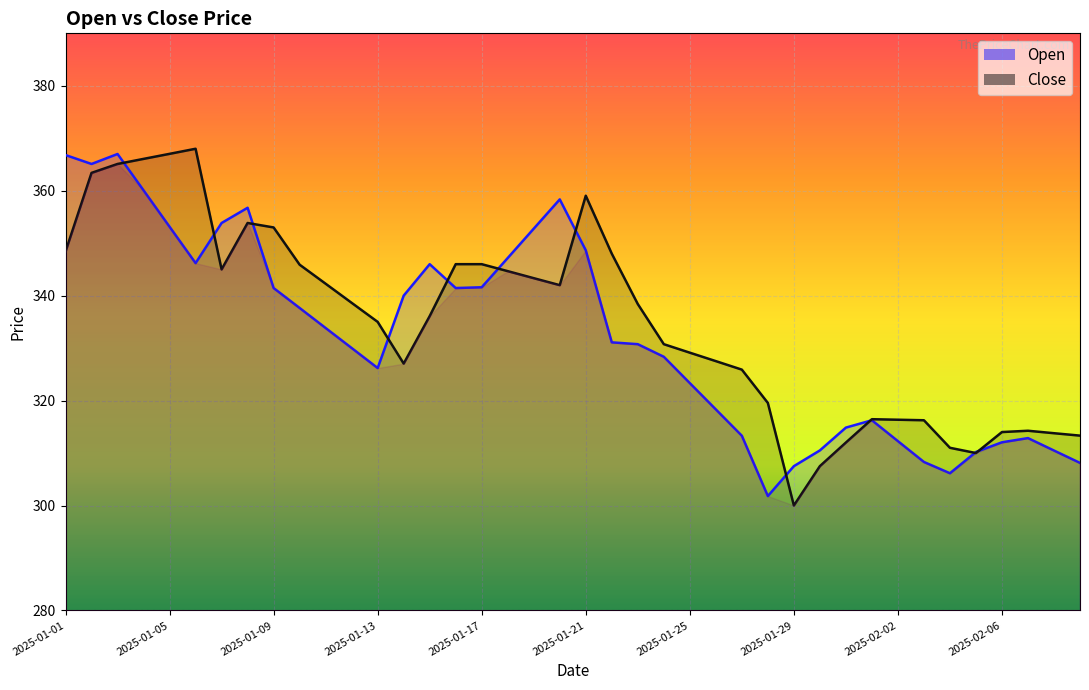

How many intersections are there between Open and Close?

11